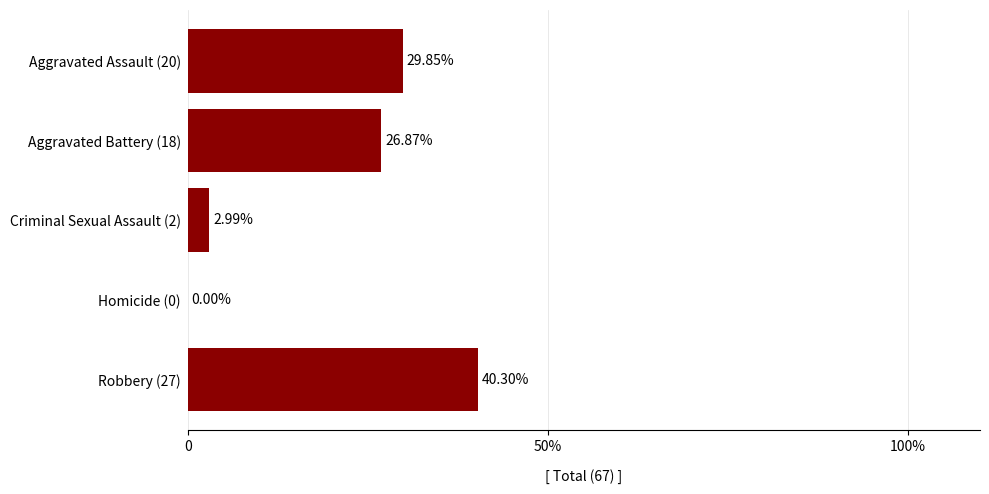

What is the average value?

20.0